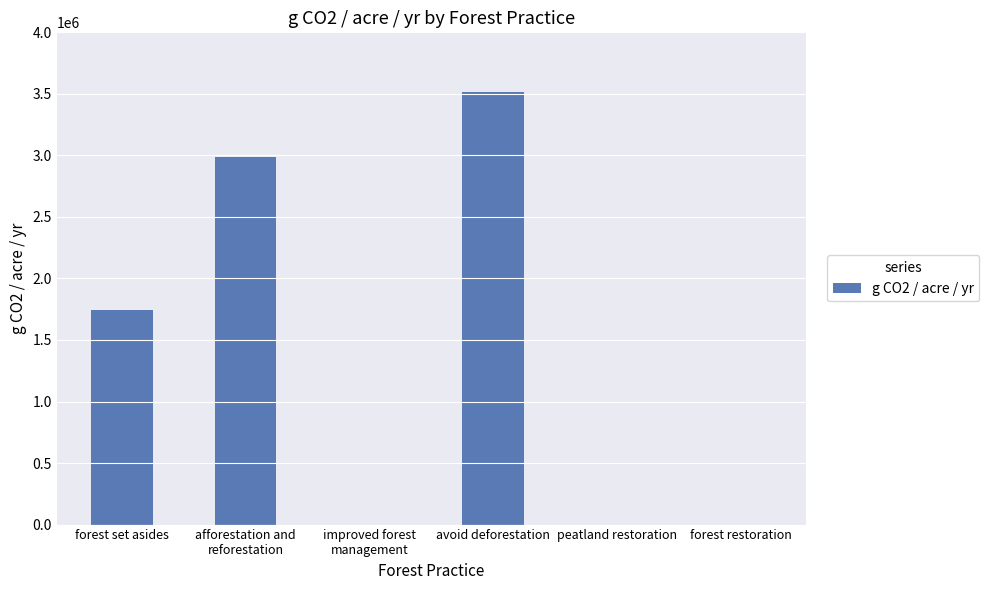

What value does the data have at forest set asides?

1746915.2